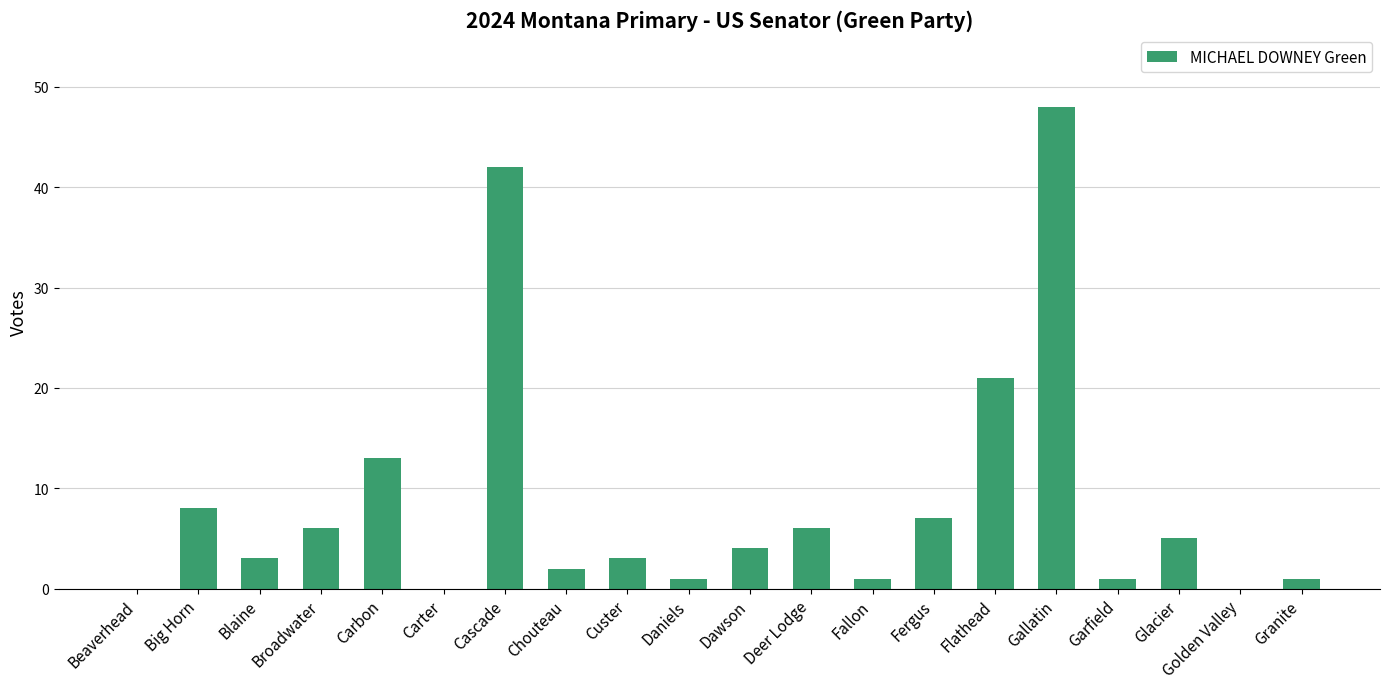

At which category does the chart reach its peak across all series?

Gallatin